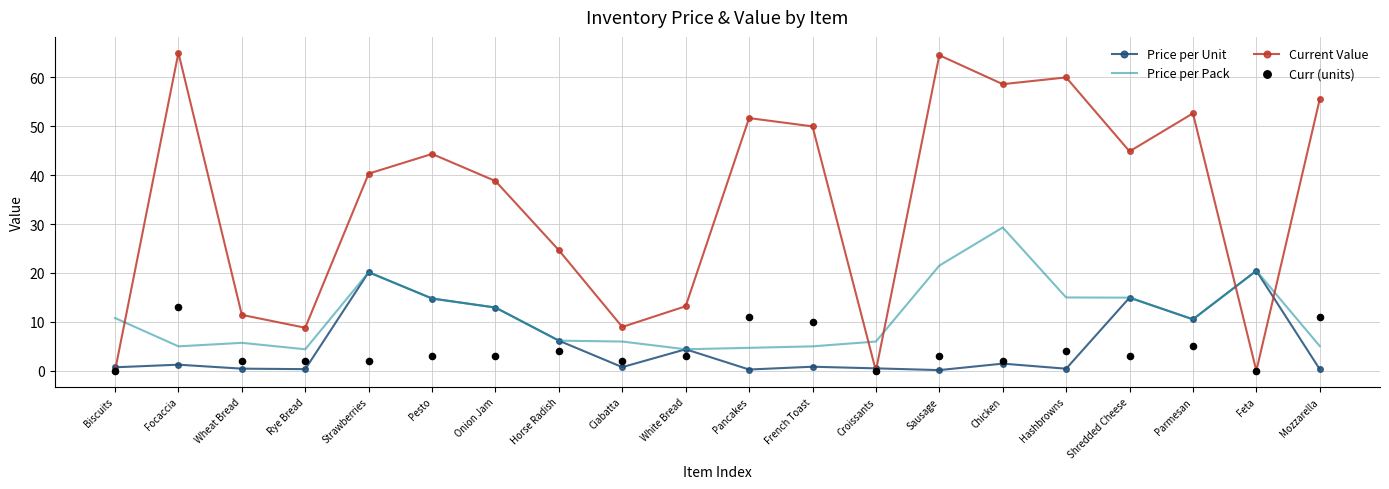

Which series has the largest total across all categories?

Current Value